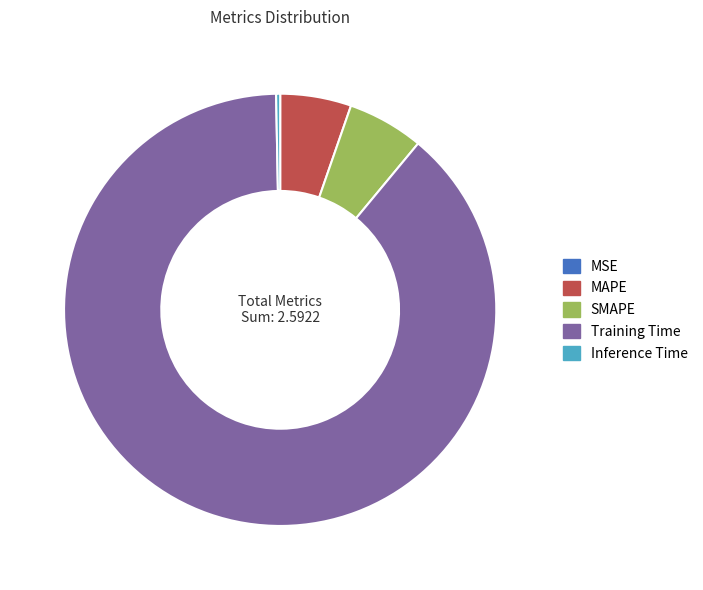

The SMAPE slice represents 6% of the pie. True or false?

True